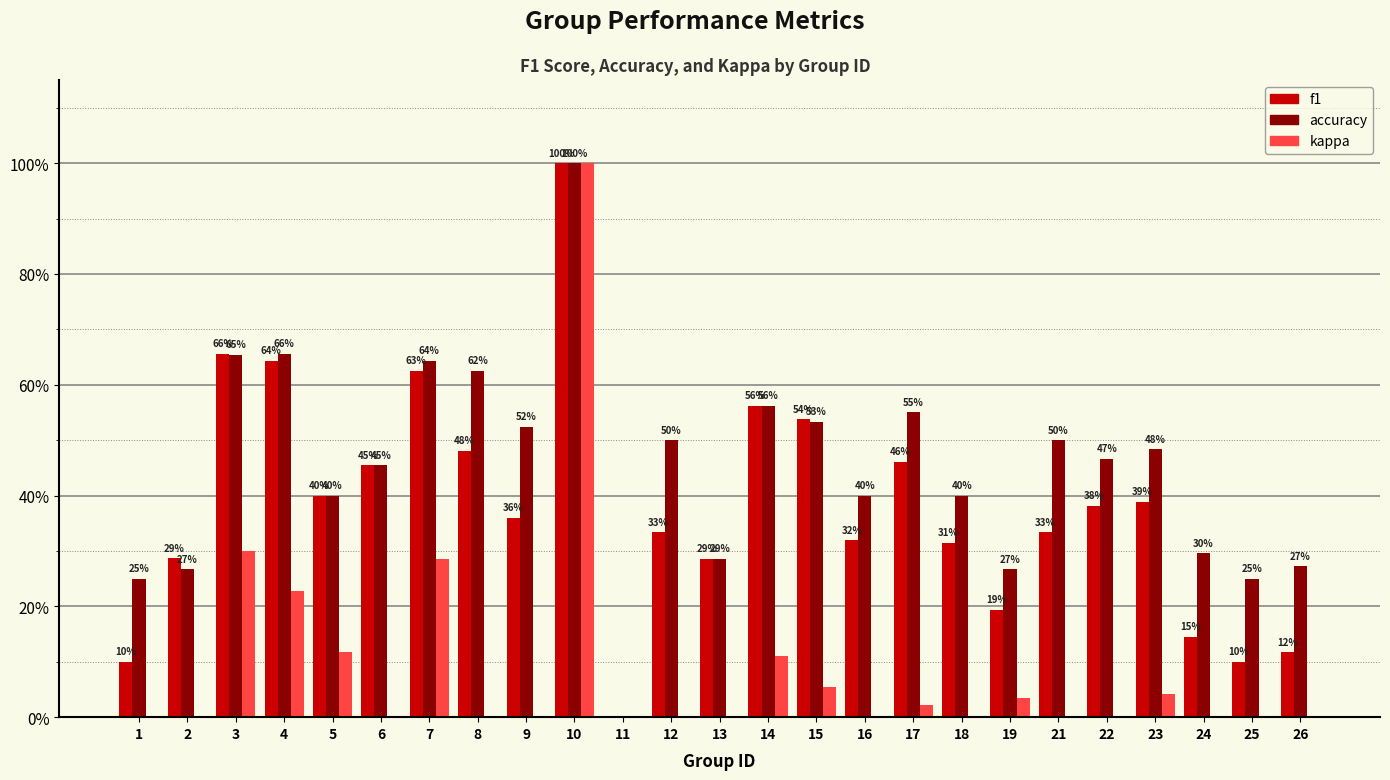

Where is accuracy nearest to the value 0?

11